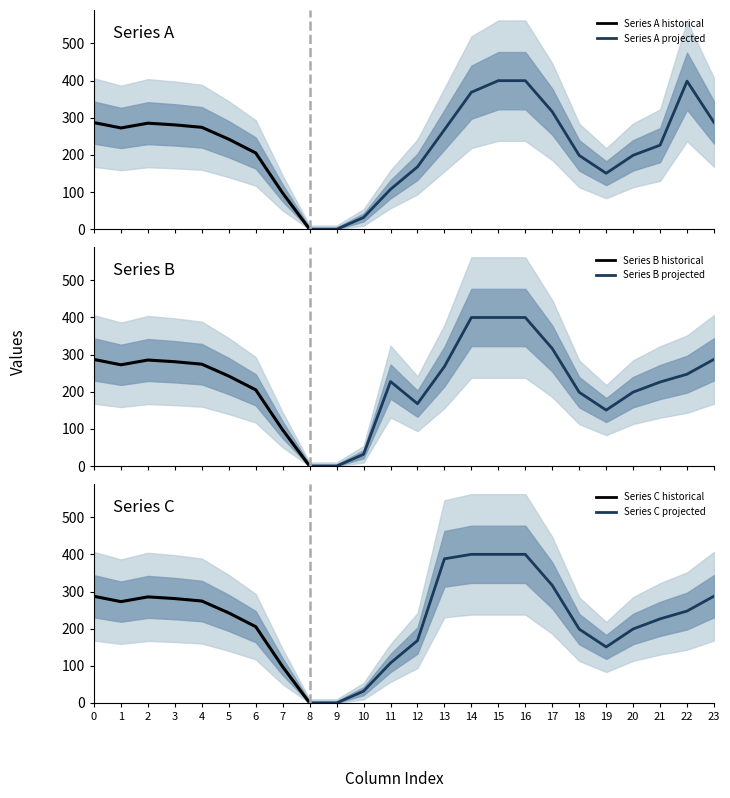

Reading left to right, list all the values displayed in this chart.

row_0.2: 0=287.1	1=272.7	2=285.5	3=281.0	4=274.4	5=242.4	6=205.3	7=97.4	8=0.0	9=0.0	10=31.9	11=107.6	12=168.0	13=268.1	14=368.8	15=400.0	16=400.0	17=316.5	18=198.8	19=150.8	20=199.2	21=226.4	22=398.6	23=287.5
row_1.2: 0=287.1	1=272.7	2=285.5	3=281.0	4=274.4	5=242.4	6=205.3	7=97.4	8=0.0	9=0.0	10=31.9	11=227.6	12=168.0	13=268.1	14=400.0	15=400.0	16=400.0	17=316.5	18=198.8	19=150.8	20=199.2	21=226.4	22=247.4	23=287.5
row_2.2: 0=287.1	1=272.7	2=285.5	3=281.0	4=274.4	5=242.4	6=205.3	7=97.4	8=0.0	9=0.0	10=31.9	11=107.6	12=168.0	13=388.0	14=400.0	15=400.0	16=400.0	17=316.5	18=198.8	19=150.8	20=199.2	21=226.4	22=247.4	23=287.5